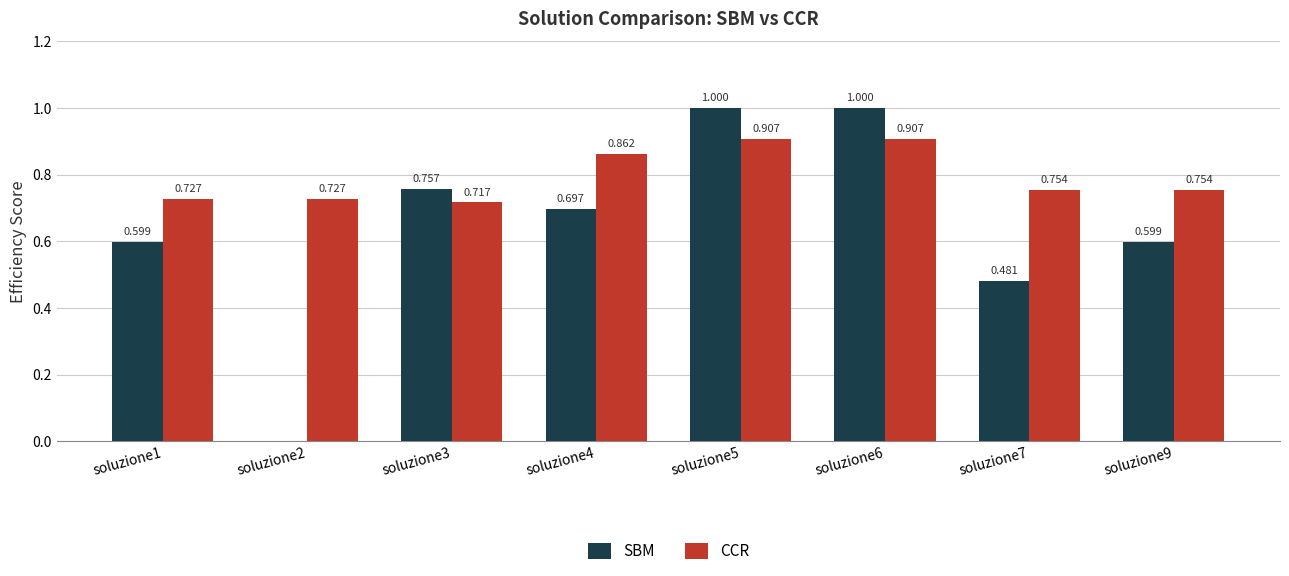

Are the bars horizontal?

No